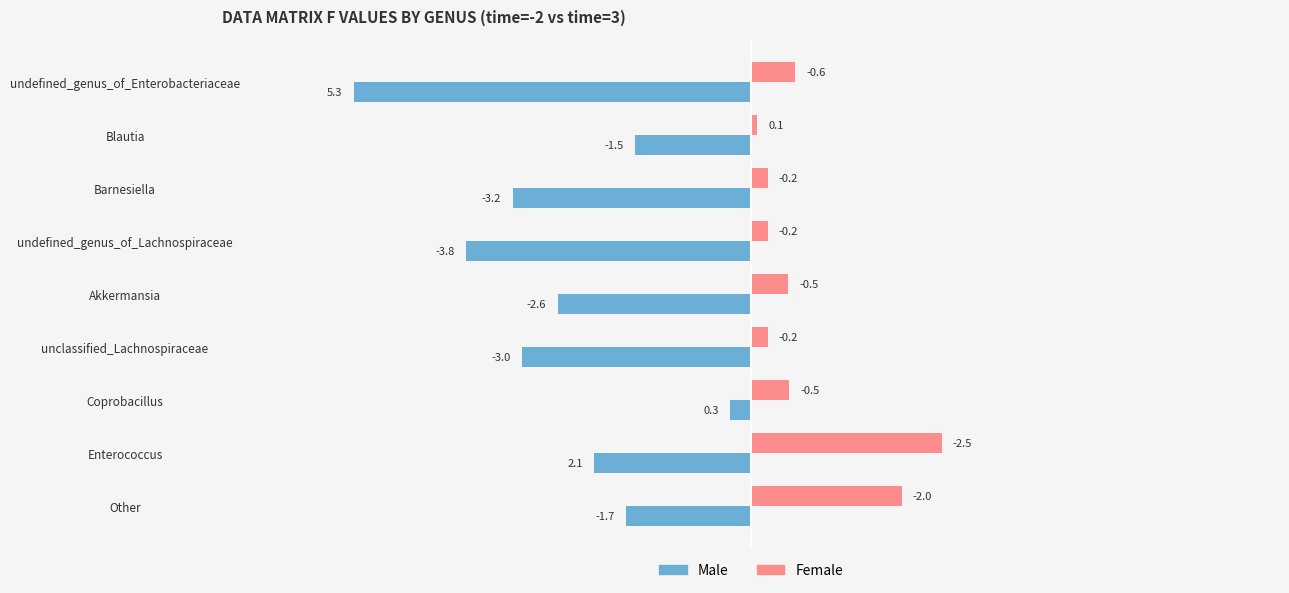

What are all the series names shown in the legend?

Male, Female